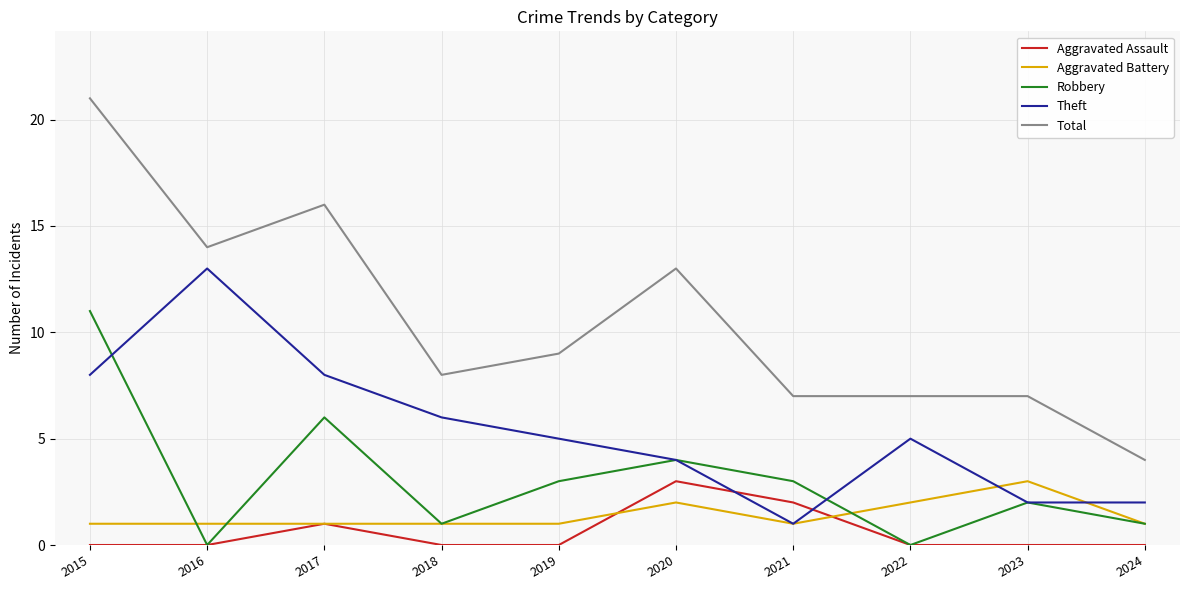

True or false: Theft and Aggravated Assault intersect in this chart.

True